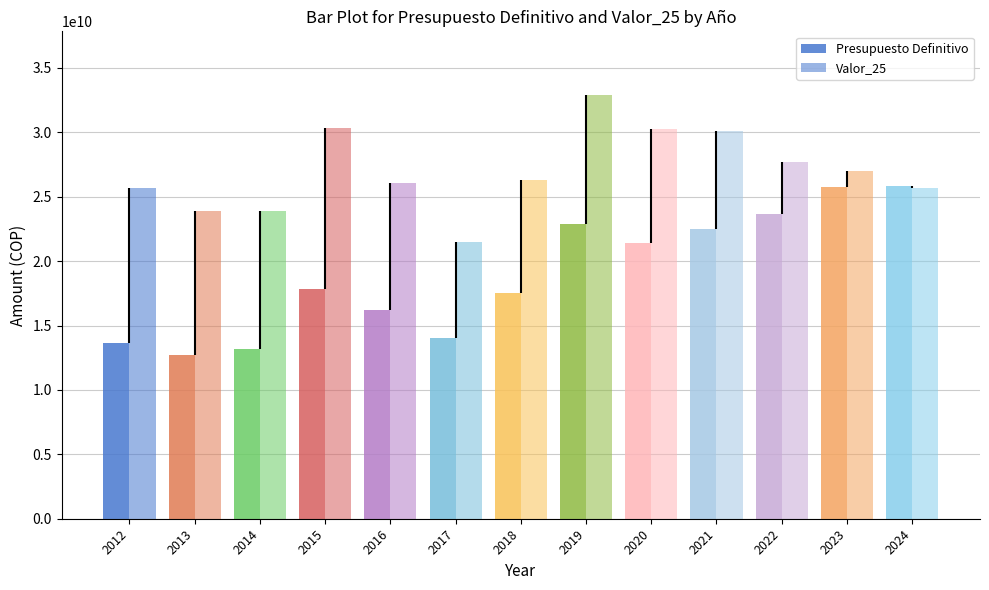

What is the sum of the Valor_25 values at 2023 and 2022?

54652437796.2